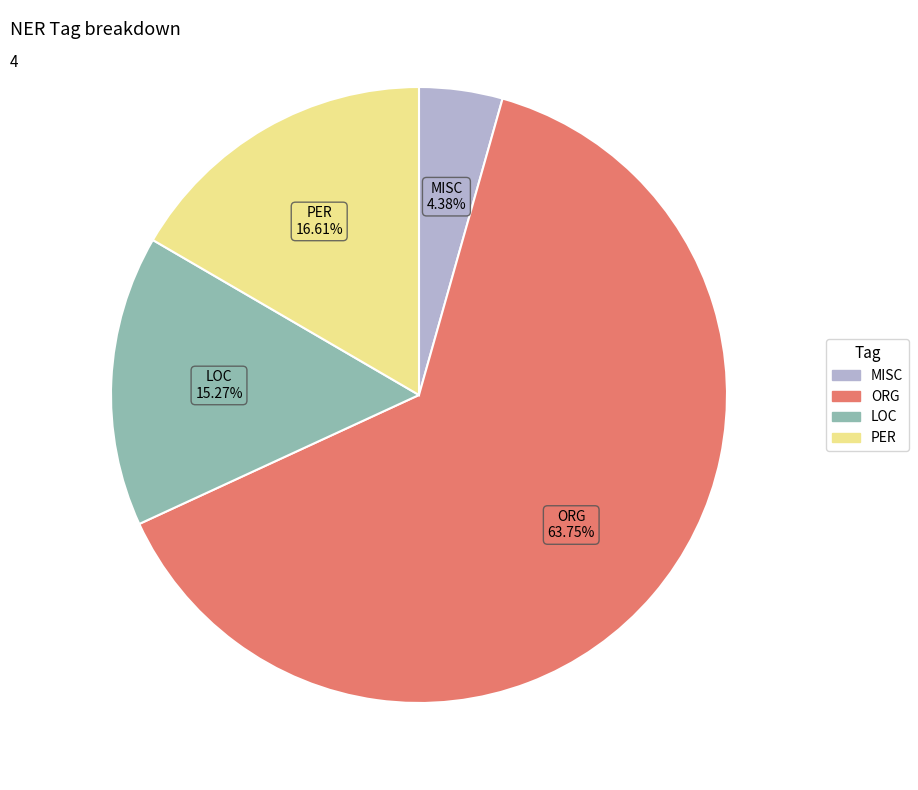

What is the ratio of the value at ORG to the value at PER?

3.8